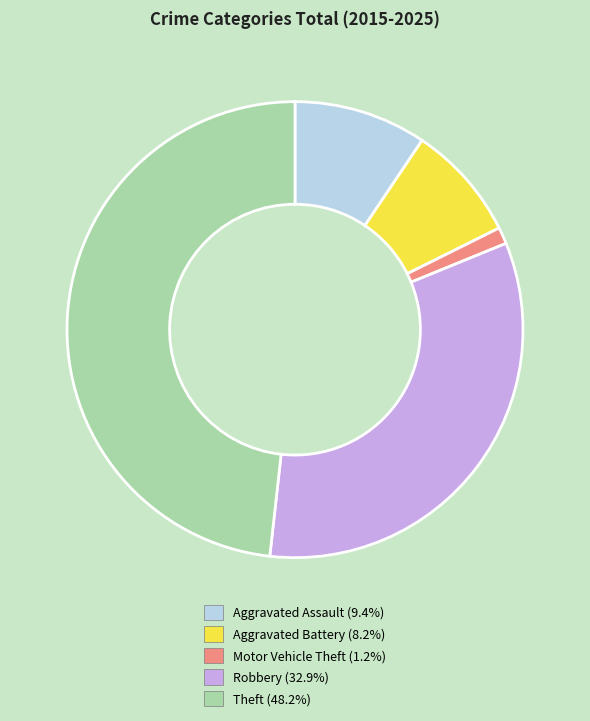

Is the sum of Aggravated Battery and Theft greater than half?

Yes